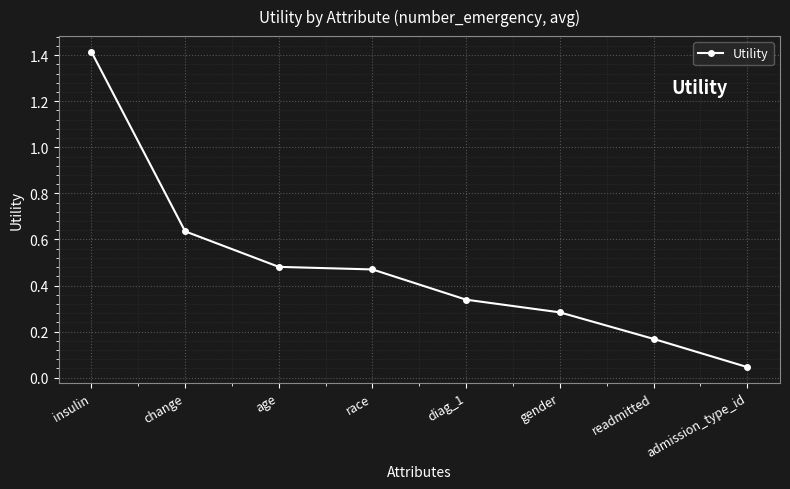

What is the label of the 2nd point from the right?

readmitted